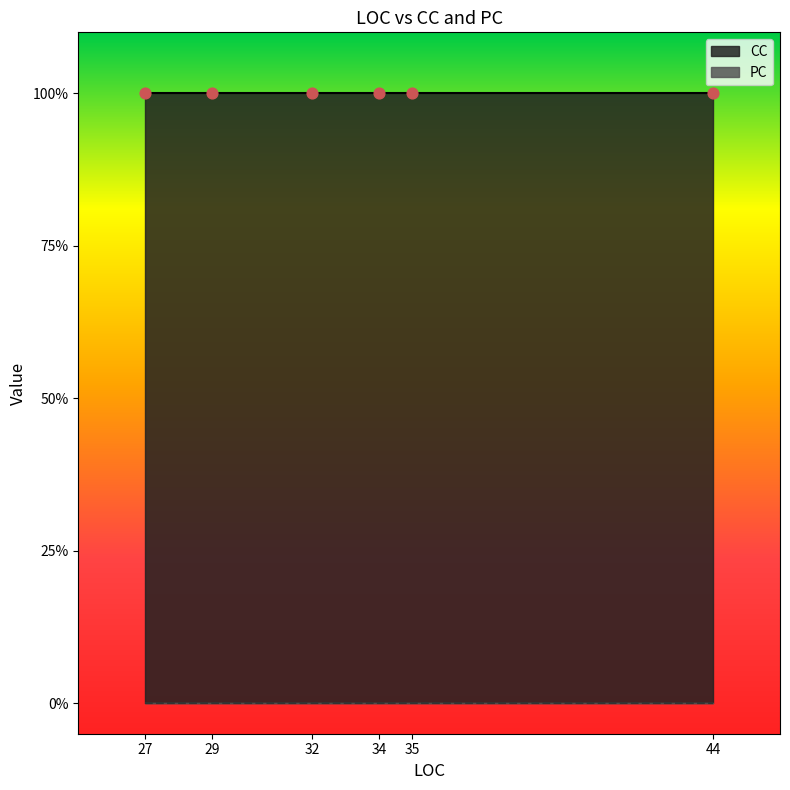

Which series has the widest spread of Y values?

CC